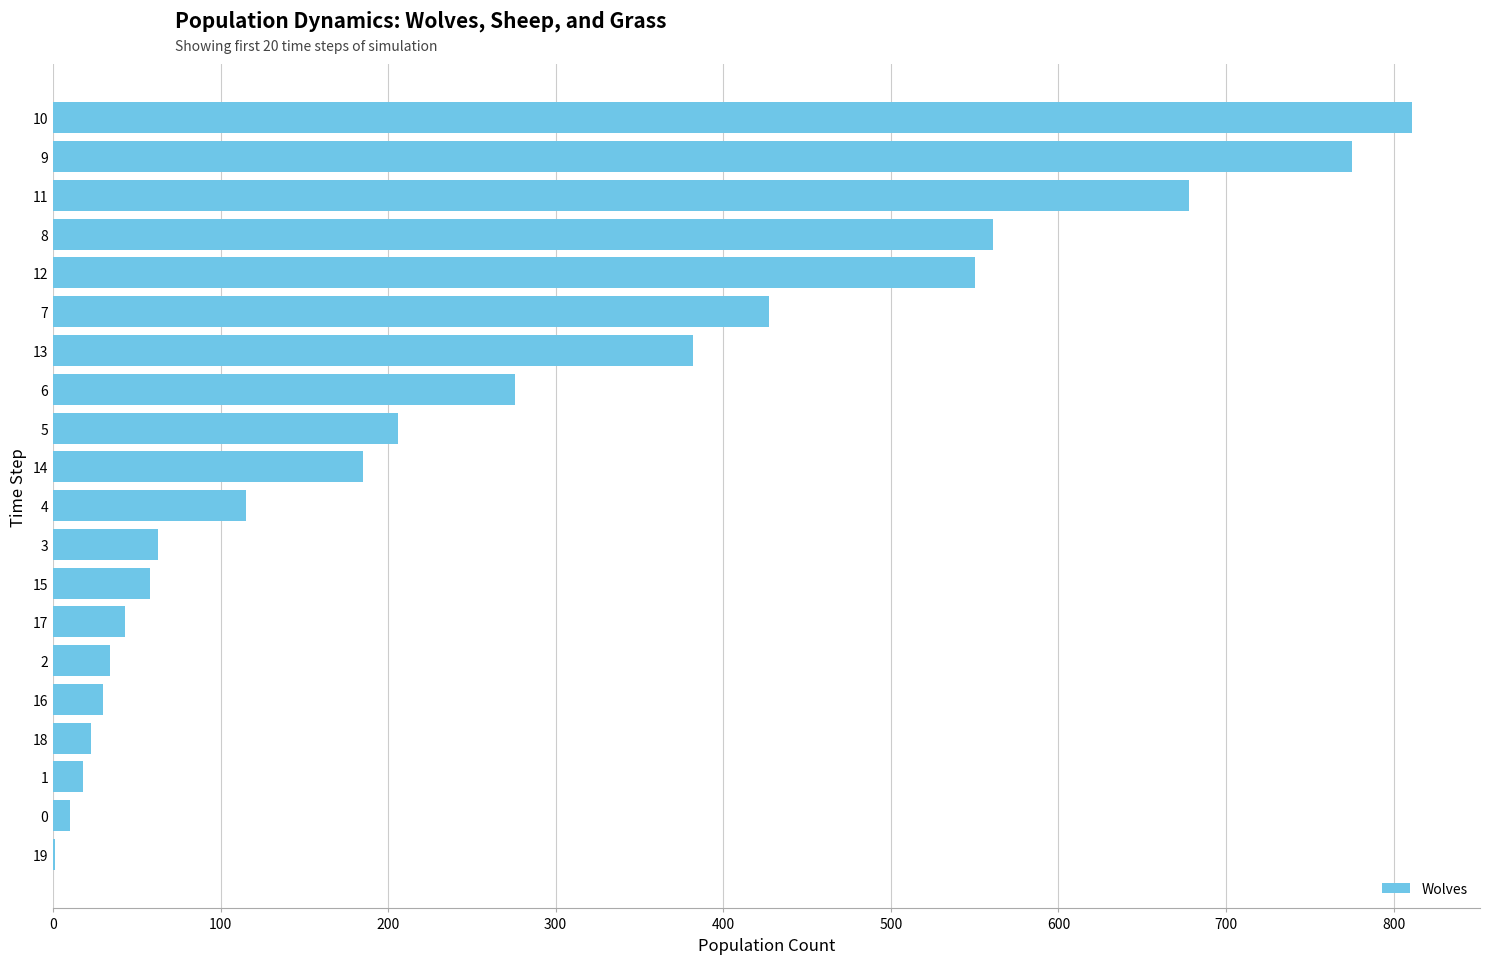

Does the chart contain stacked bars?

No